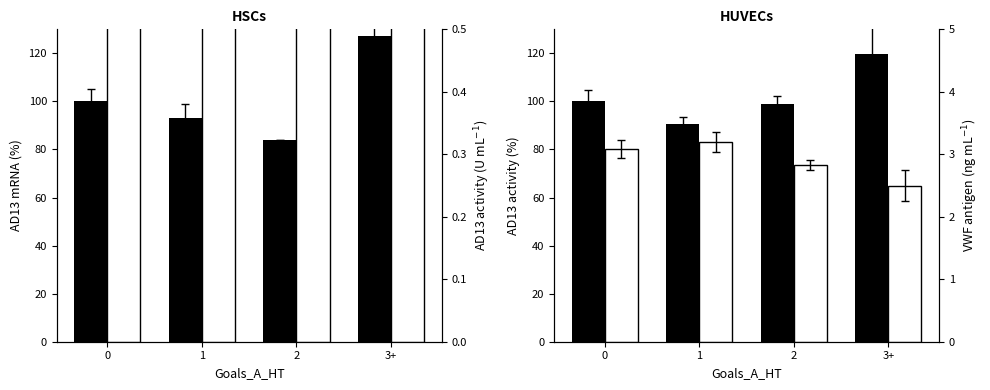

At how many categories does at least one series exceed 44?

4